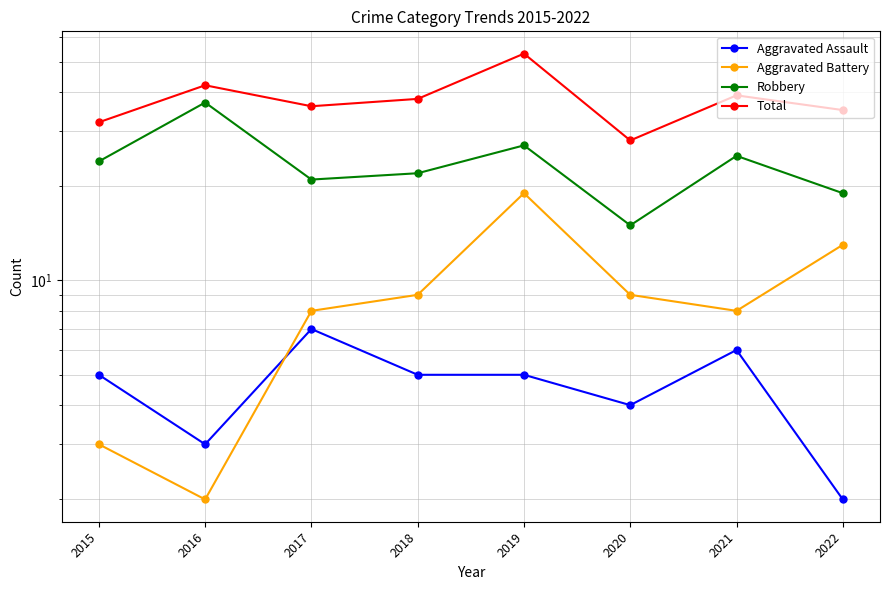

Is the value of Aggravated Battery at 2016 greater than the value of Robbery at 2019?

No